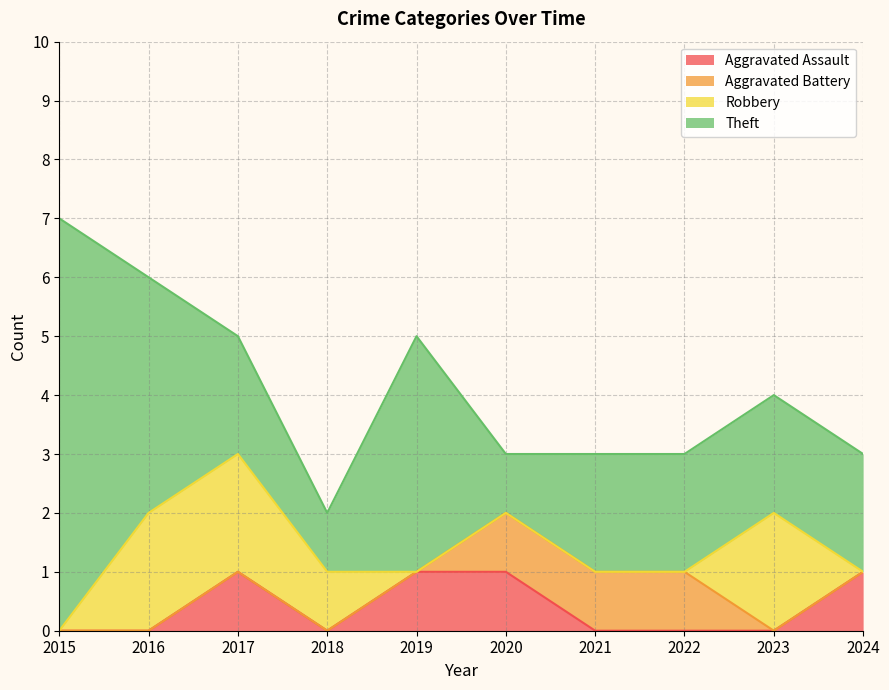

Which label corresponds to the largest value in the chart?

2015